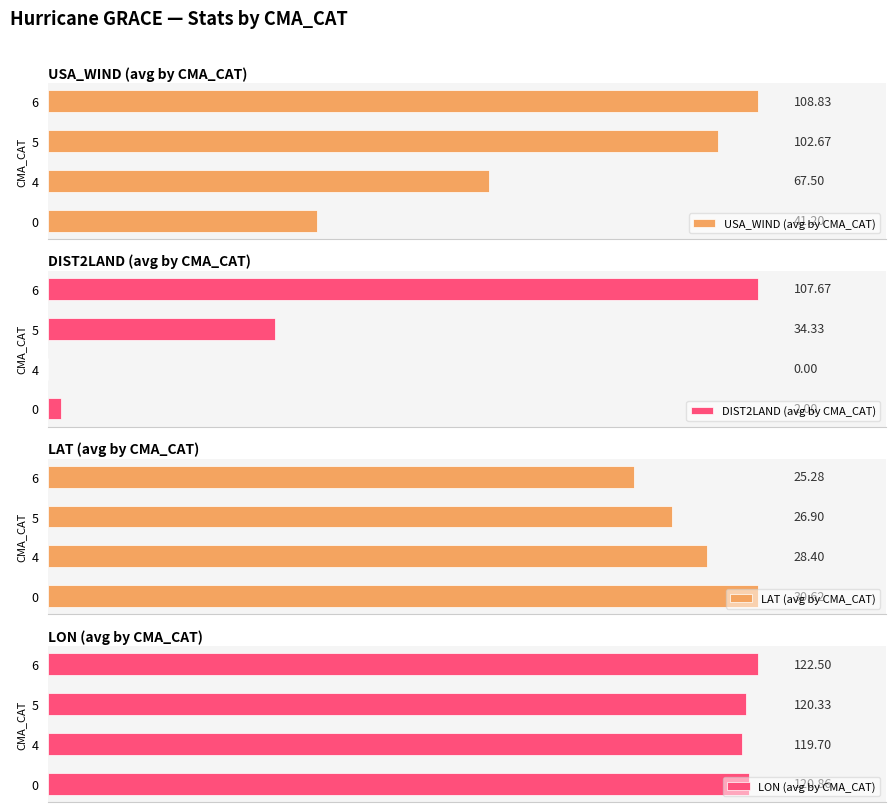

List the labels in order of USA_WIND (avg by CMA_CAT) value, smallest first.

0, 4, 5, 6